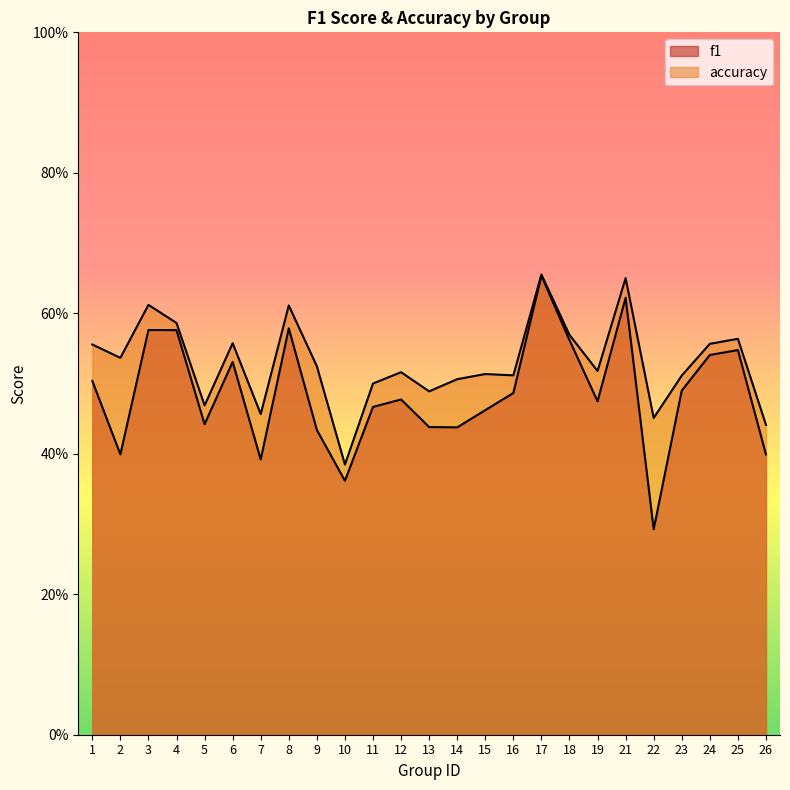

At which label does accuracy reach its peak?

17